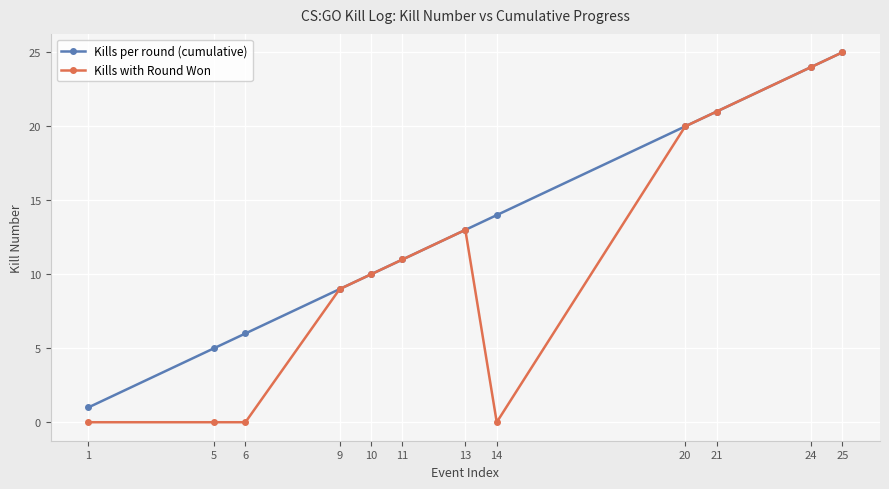

Reading right to left, transcribe all the data shown in this chart.

Kills per round (cumulative): 25=25	24=24	21=21	20=20	14=14	13=13	11=11	10=10	9=9	6=6	5=5	1=1
Kills with Round Won: 25=25	24=24	21=21	20=20	14=0	13=13	11=11	10=10	9=9	6=0	5=0	1=0